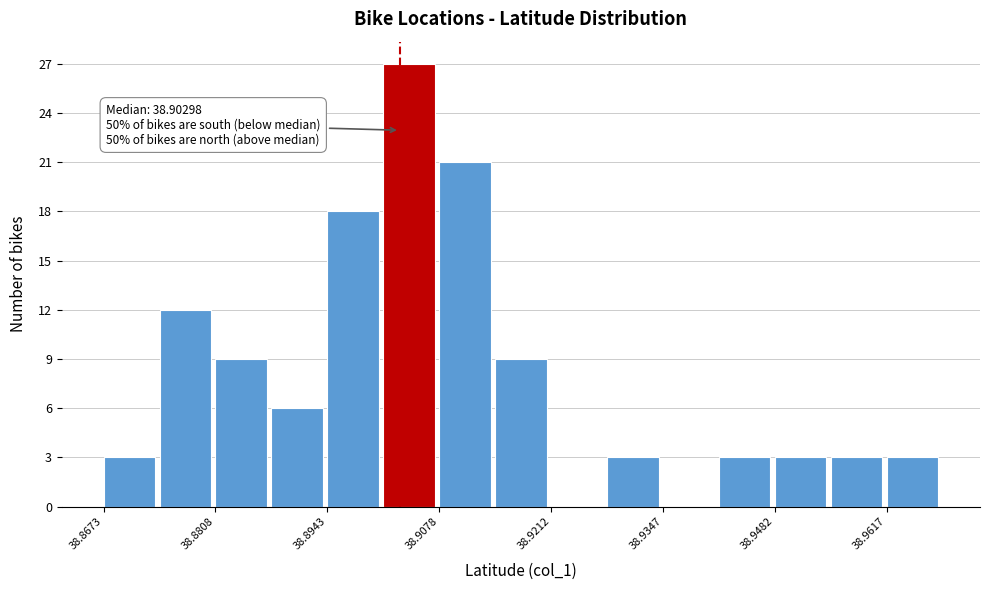

Read against the x-axis, roughly where is the centre of the tallest bar?

38.904